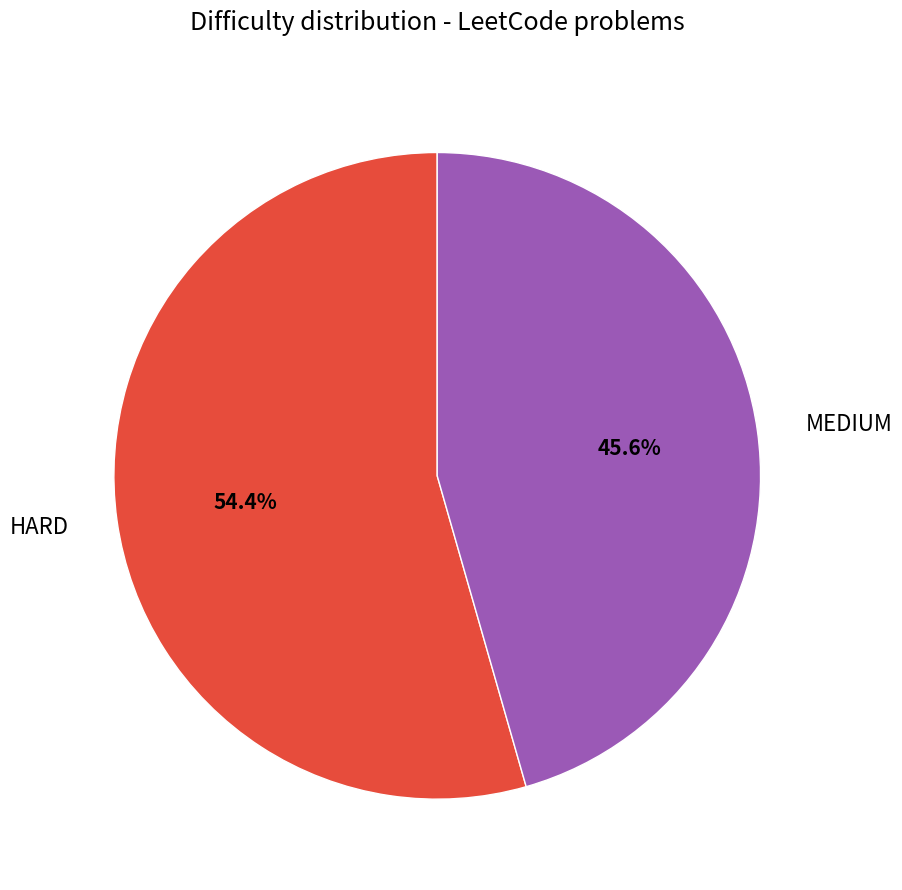

Rank the categories by value from lowest to highest.

MEDIUM, HARD